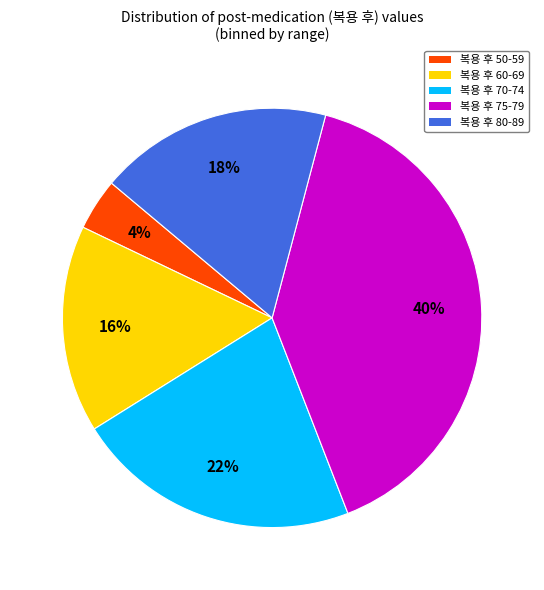

The 복용 후 80-89 slice represents 30% of the pie. True or false?

False